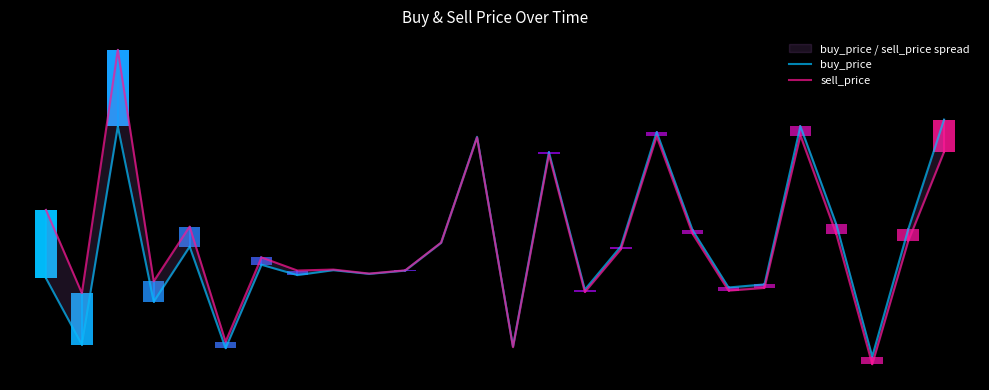

Rank the series by their average value, from highest to lowest.

sell_price, buy_price